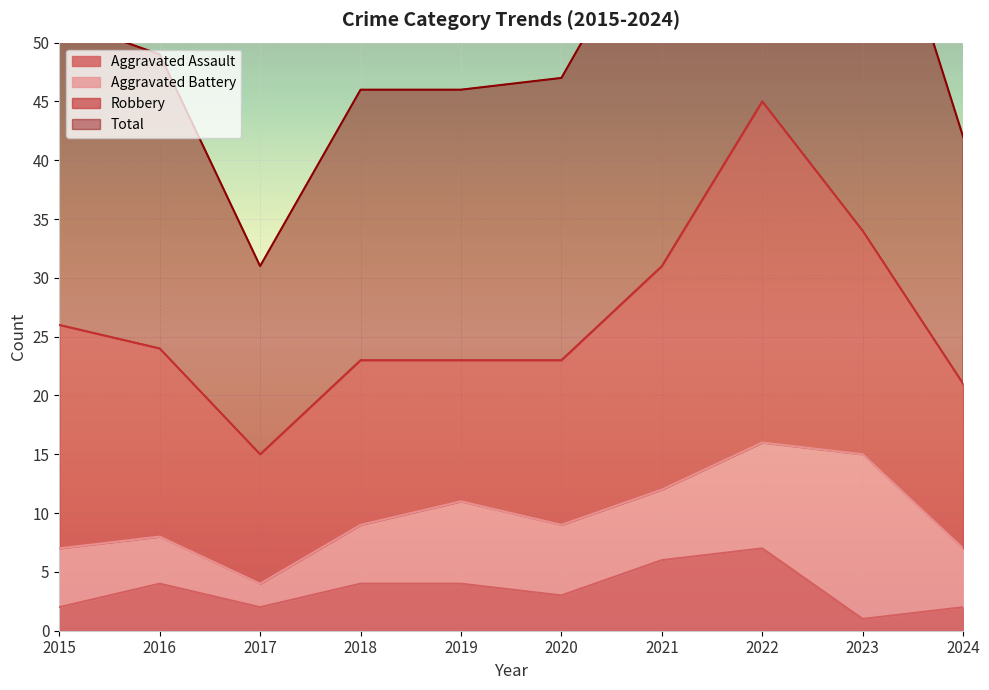

Which category has the lowest value in the Total series?

2017